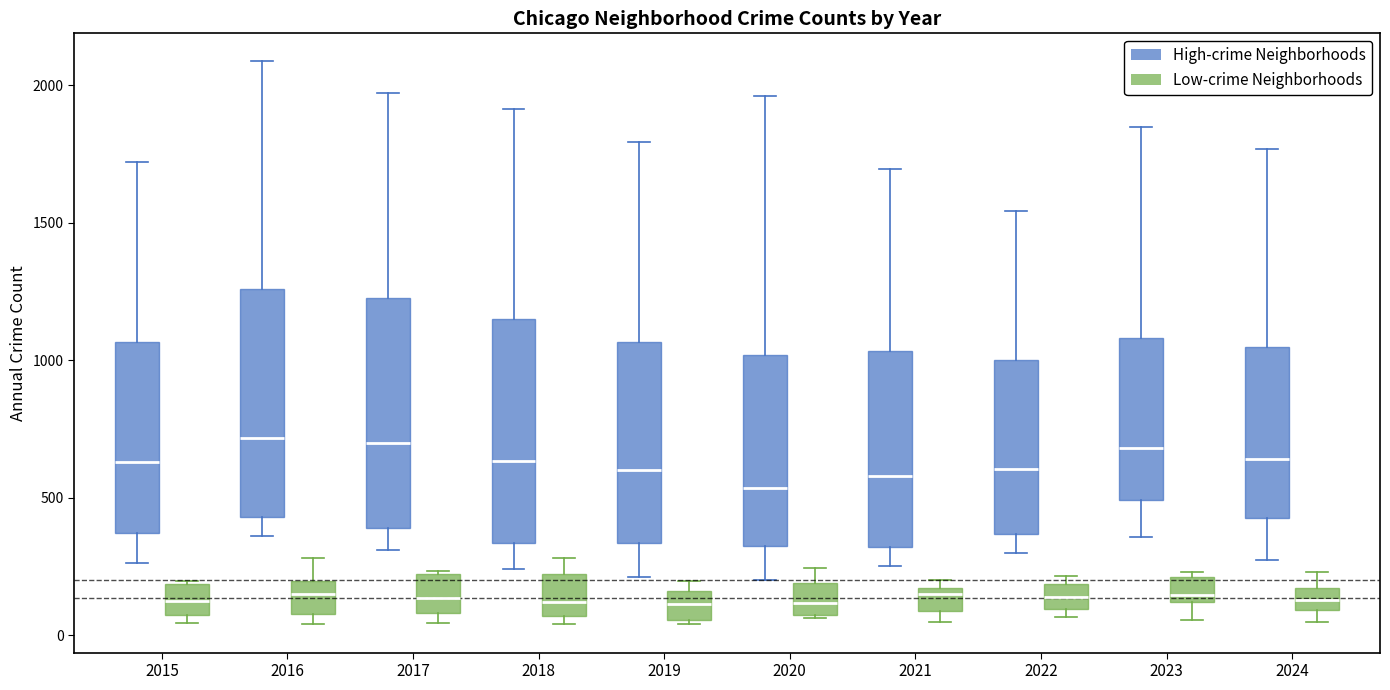

Where does the median line of the box for 2017 (Low-crime Neighborhoods) sit on the y-axis? The values are not printed on the chart, so give them approximately, as read against the axis.

150